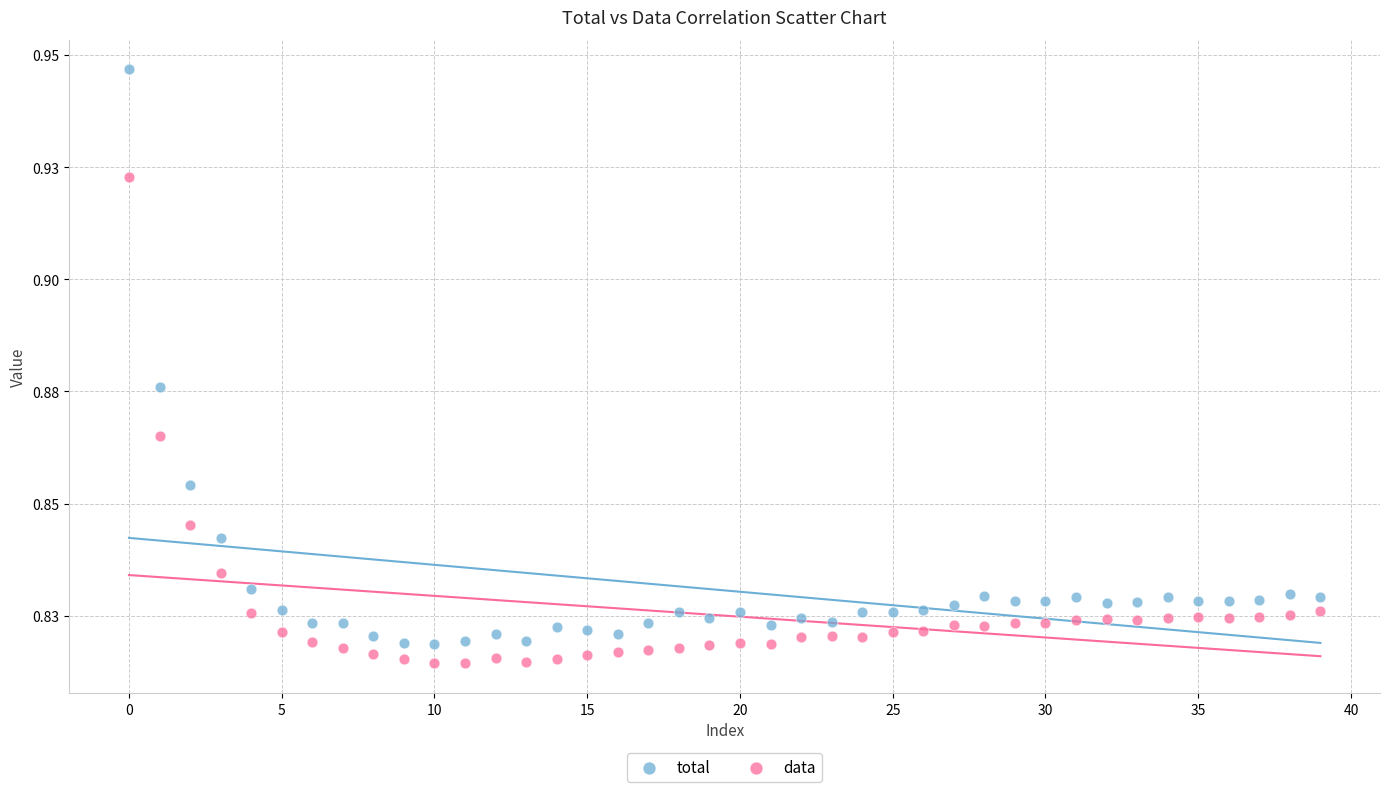

What are all the series names shown in the legend?

total, data